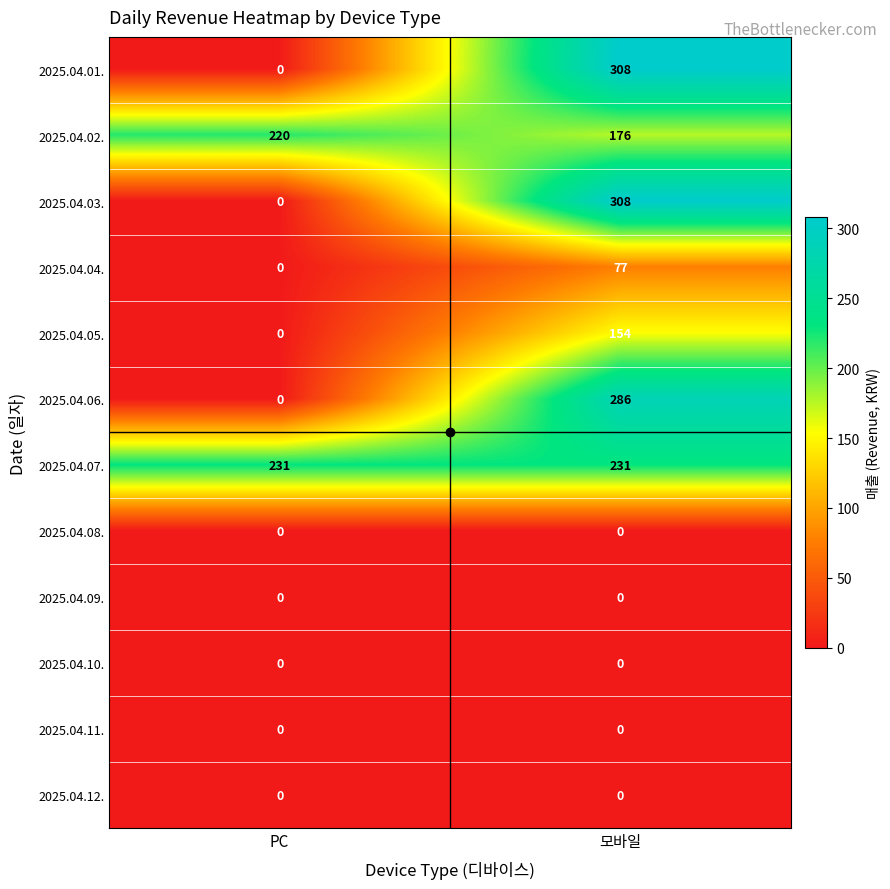

Where is 2025.04.03. nearest to the value 154?

PC